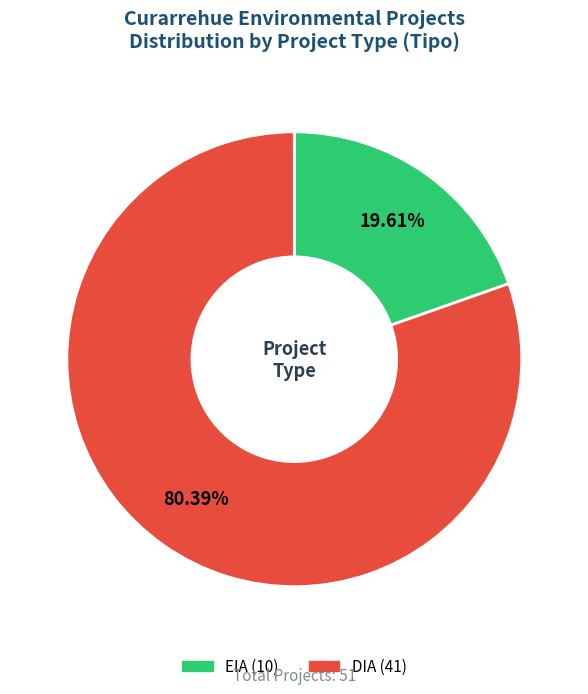

True or false: DIA accounts for 94% of the total.

False